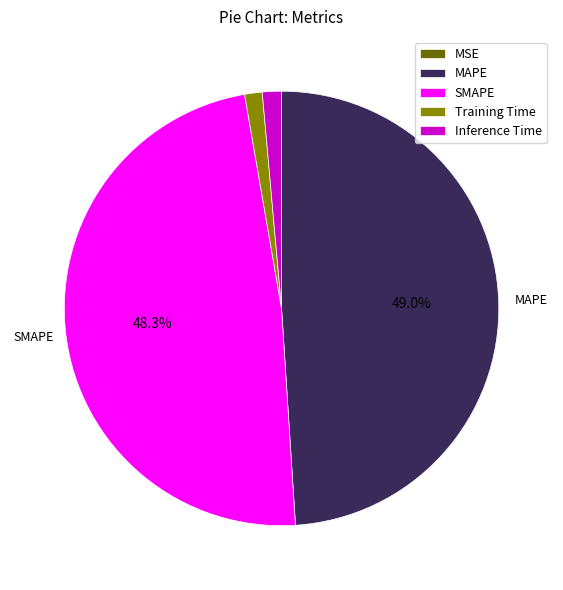

To the nearest percent, what is the combined percentage of SMAPE and Inference Time?

50%